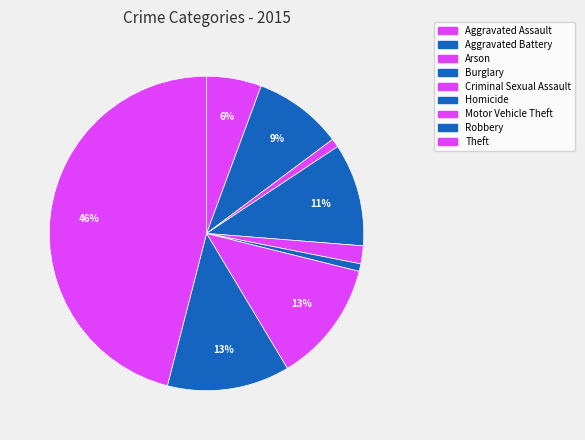

What is the change in value from Arson to Burglary?

+163